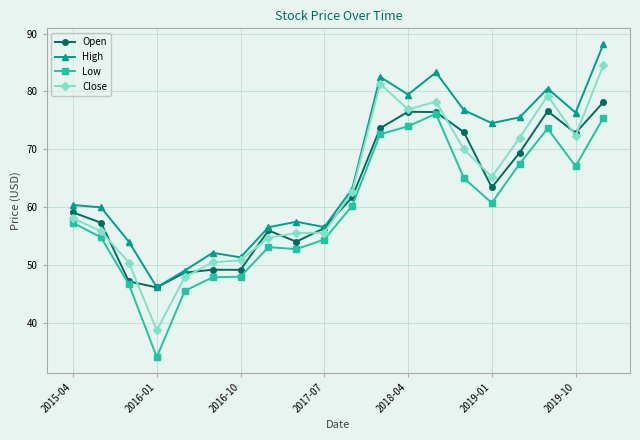

What is the value of the Close point at the 19th from the left?

72.3